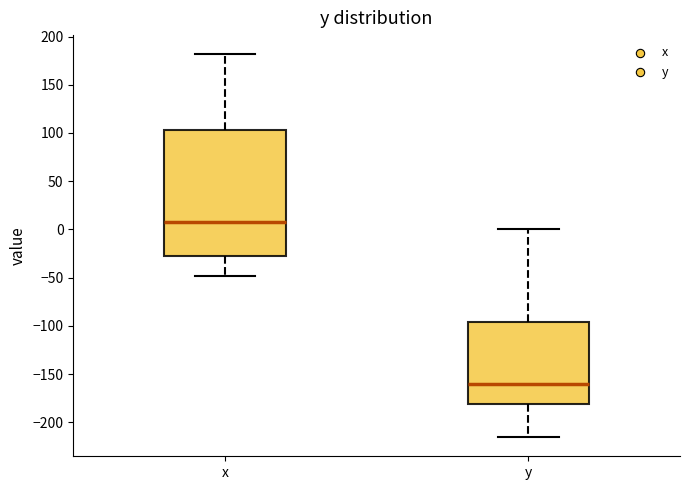

Reading left to right, read every box against the y-axis: the position of its median line, the range the box covers, and the ends of its whiskers. The values are not printed on the chart, so give them approximately, as read against the axis.

x: median 10, box -30 to 105, whiskers -50 to 180
y: median -160, box -180 to -95, whiskers -215 to 0